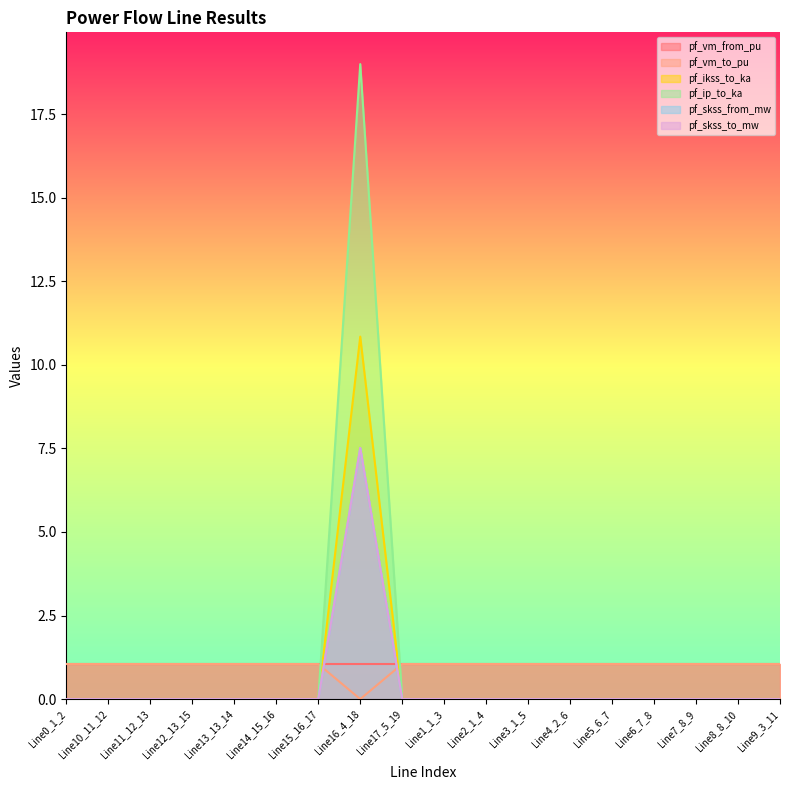

Between Line10_11_12 and Line8_8_10, which series saw the biggest shift?

pf_ikss_to_ka